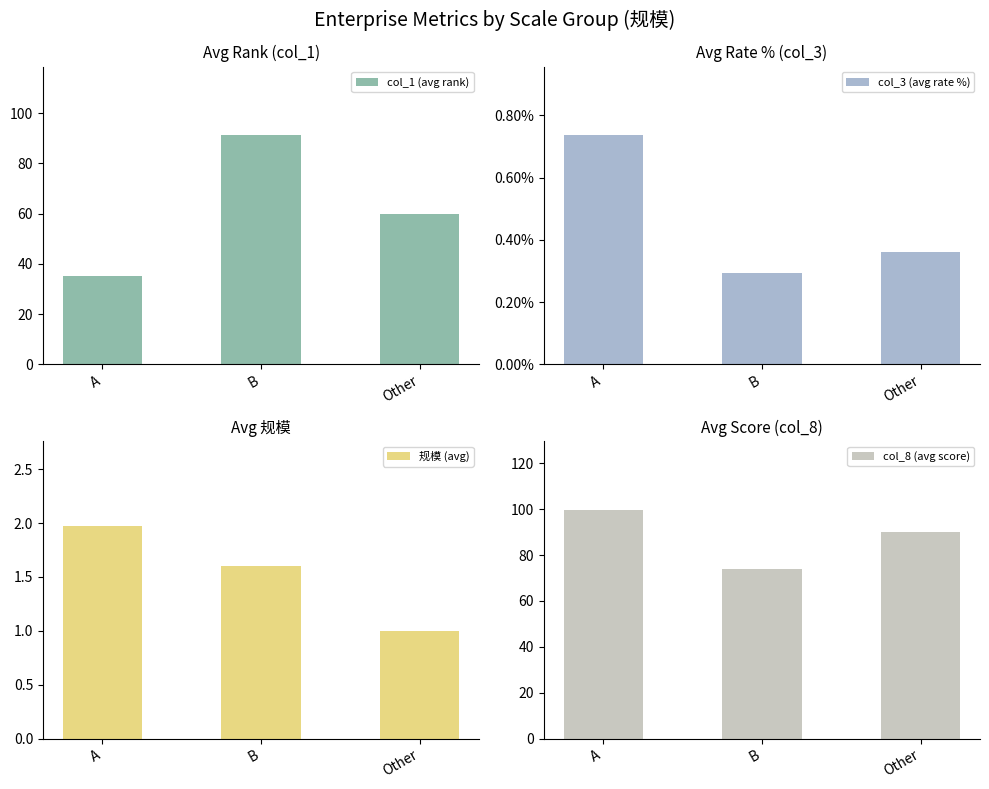

Where is col_1 (avg rank) nearest to the value 63?

Other